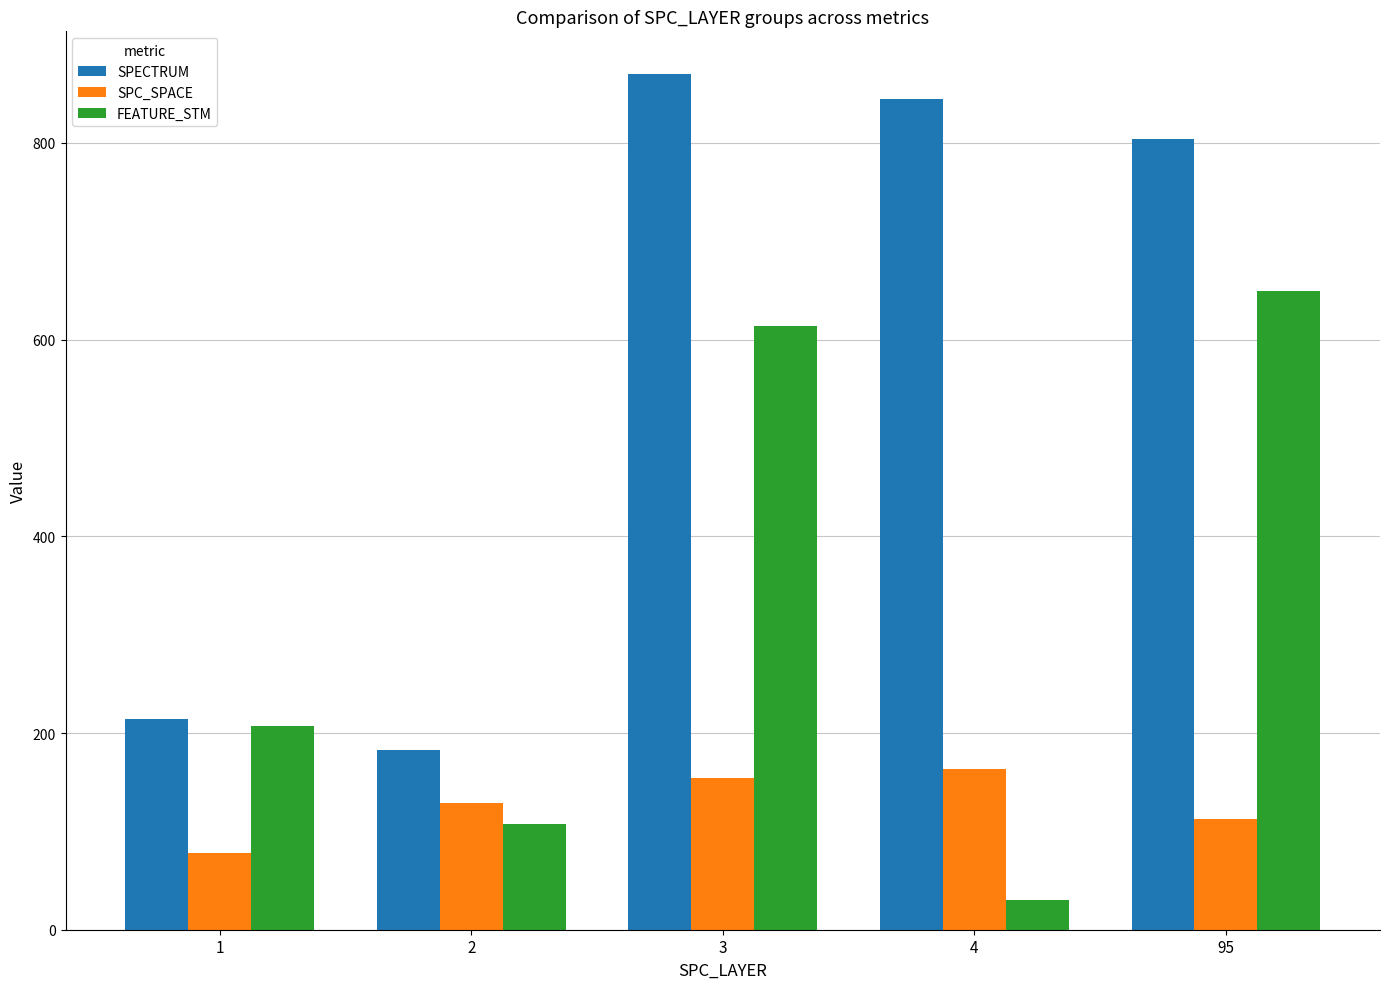

Reading left to right, list all the values displayed in this chart.

SPECTRUM: 214.2	183.0	870.0	845.0	804.0
SPC_SPACE: 77.6	128.8	154.0	163.0	113.0
FEATURE_STM: 207.2	107.0	614.0	30.0	649.0